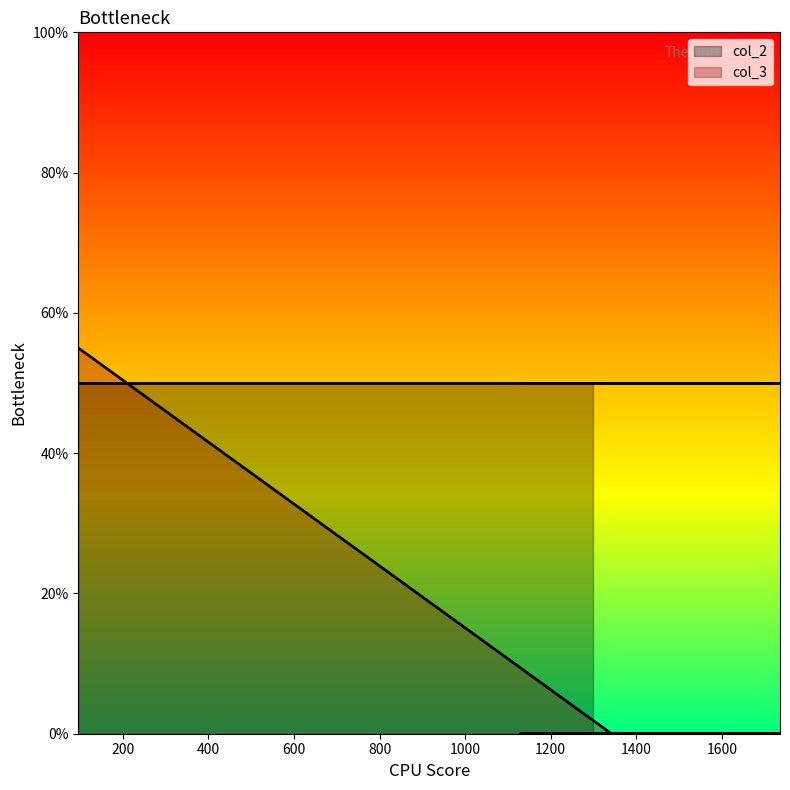

Reading left to right, what are all the values shown in this chart?

55	0	0	0	0	0